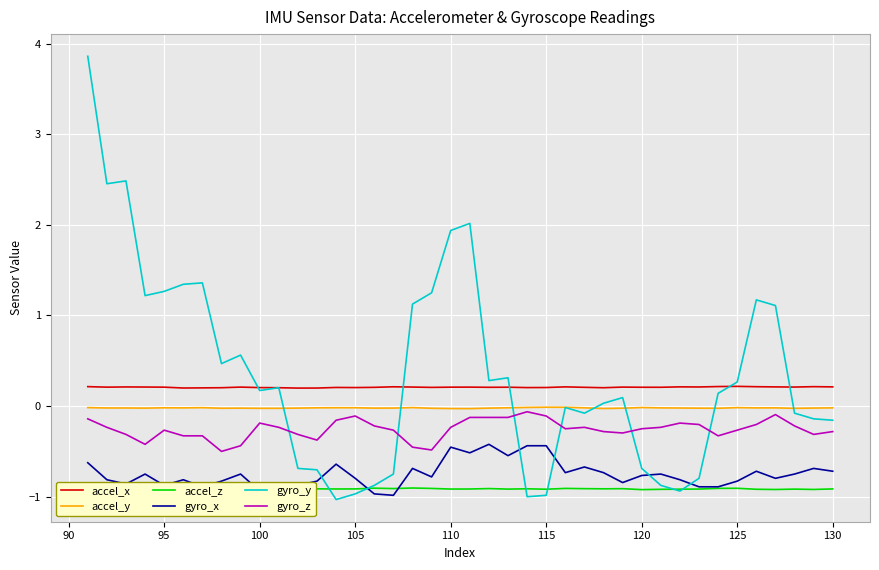

What is the maximum value for gyro_y?

3.9